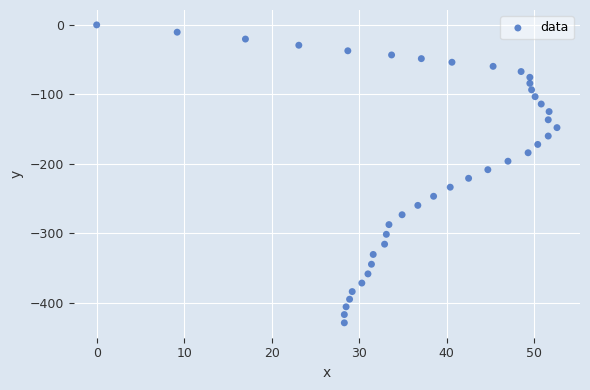

What is the range of Y values (max minus min)?

429.2